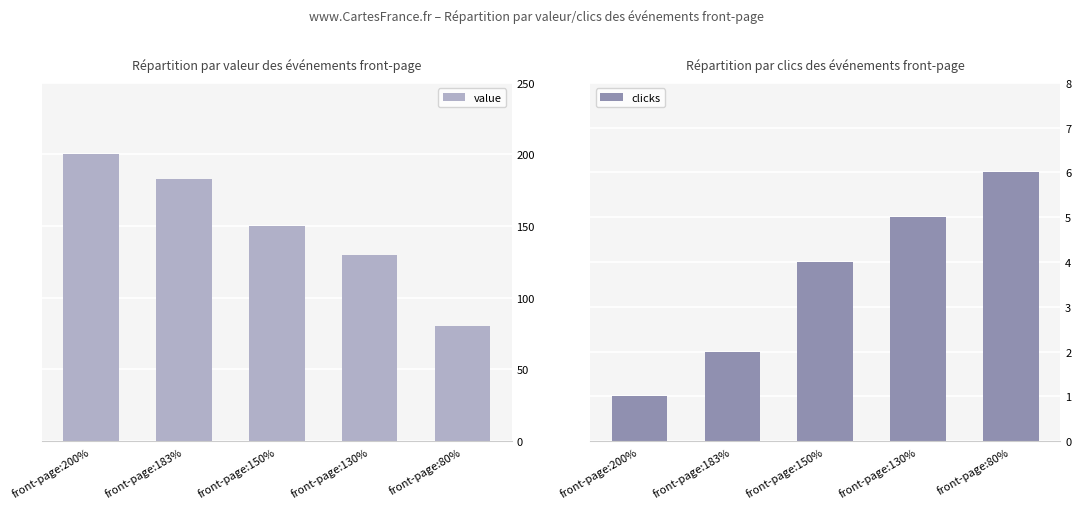

How many groups of bars are there?

5